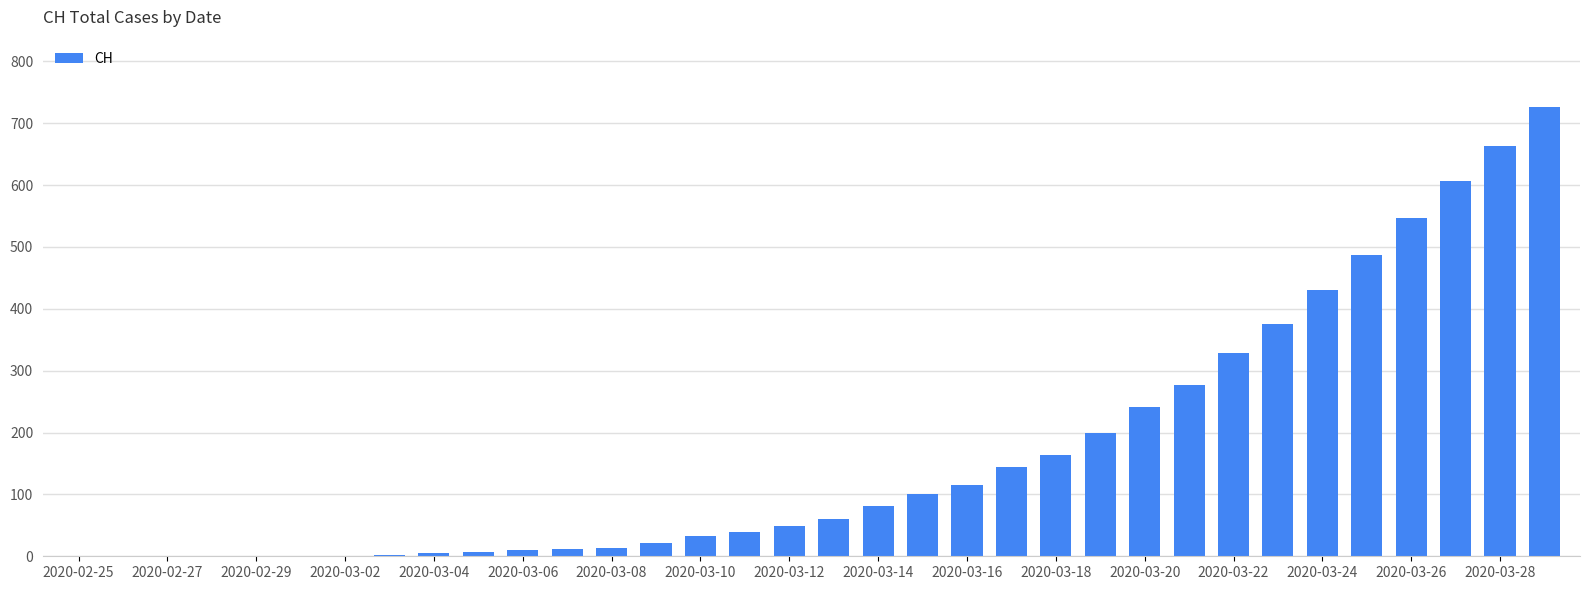

What is the greatest value displayed?

726